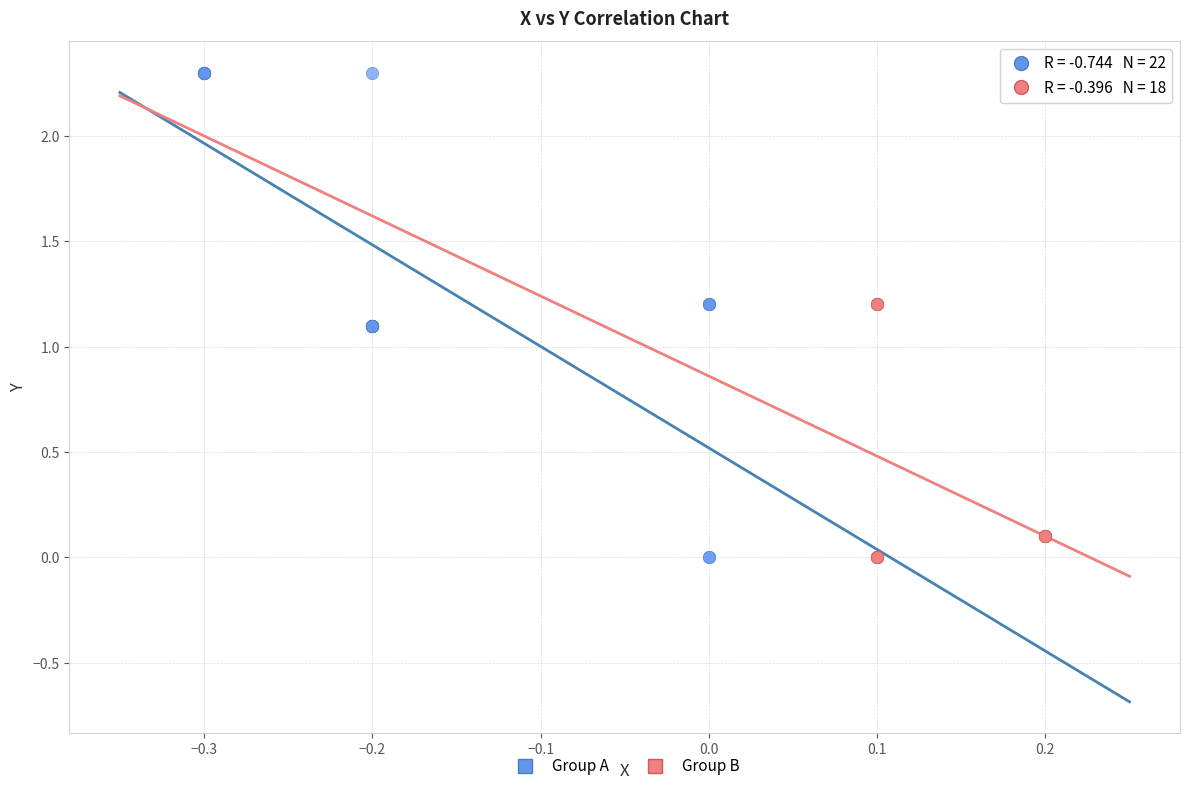

Which series has the largest Y range (max minus min)?

Group A